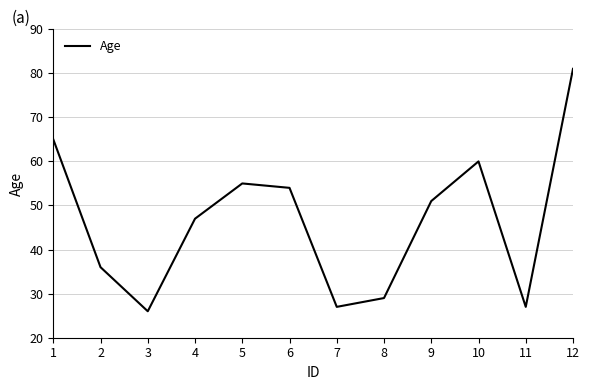

At which category does the data reach its first local valley?

3